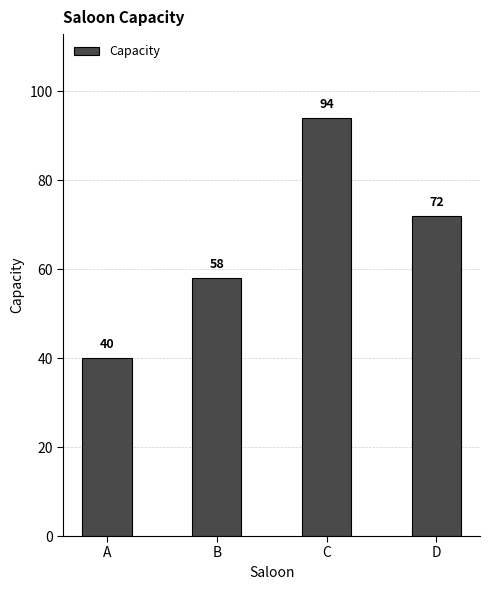

How many bars are there in total?

4